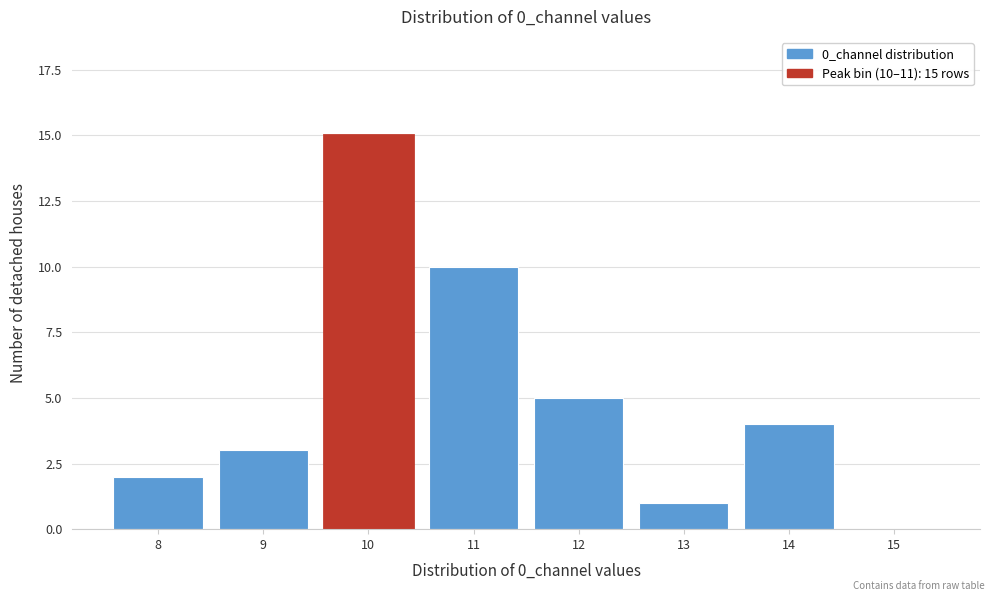

Reading right to left, transcribe all the data shown in this chart.

15=0	14=4	13=1	12=5	11=10	10=15	9=3	8=2